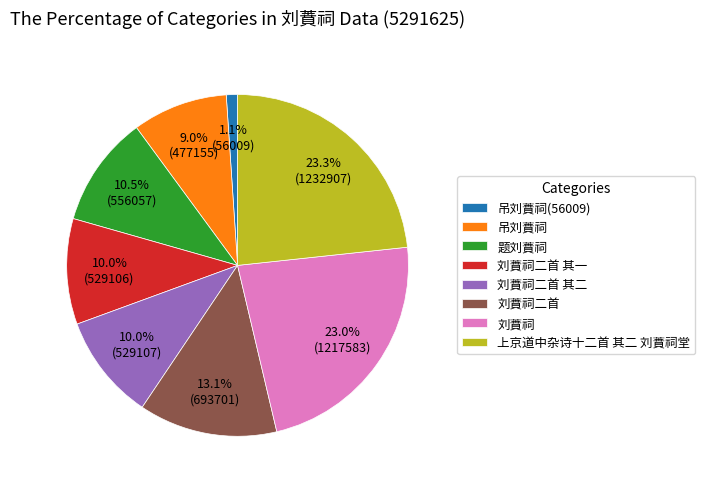

What is the total percentage of 刘蕡祠 and 题刘蕡祠?

33.5%